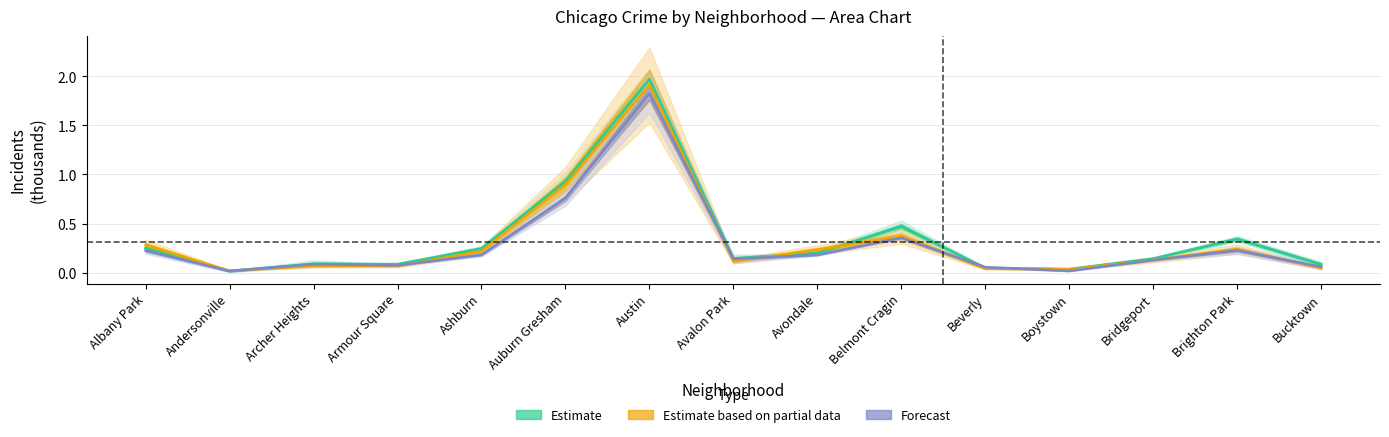

Reading left to right, extract all data points from this chart.

2023: Albany Park=0.2	Andersonville=0.0	Archer Heights=0.1	Armour Square=0.1	Ashburn=0.2	Auburn Gresham=0.9	Austin=2.0	Avalon Park=0.1	Avondale=0.2	Belmont Cragin=0.5	Beverly=0.0	Boystown=0.0	Bridgeport=0.1	Brighton Park=0.3	Bucktown=0.1
2017: Albany Park=0.3	Andersonville=0.0	Archer Heights=0.1	Armour Square=0.1	Ashburn=0.2	Auburn Gresham=0.9	Austin=1.9	Avalon Park=0.1	Avondale=0.2	Belmont Cragin=0.4	Beverly=0.0	Boystown=0.0	Bridgeport=0.1	Brighton Park=0.2	Bucktown=0.0
2016: Albany Park=0.2	Andersonville=0.0	Archer Heights=0.1	Armour Square=0.1	Ashburn=0.2	Auburn Gresham=0.8	Austin=1.8	Avalon Park=0.1	Avondale=0.2	Belmont Cragin=0.4	Beverly=0.1	Boystown=0.0	Bridgeport=0.1	Brighton Park=0.2	Bucktown=0.1